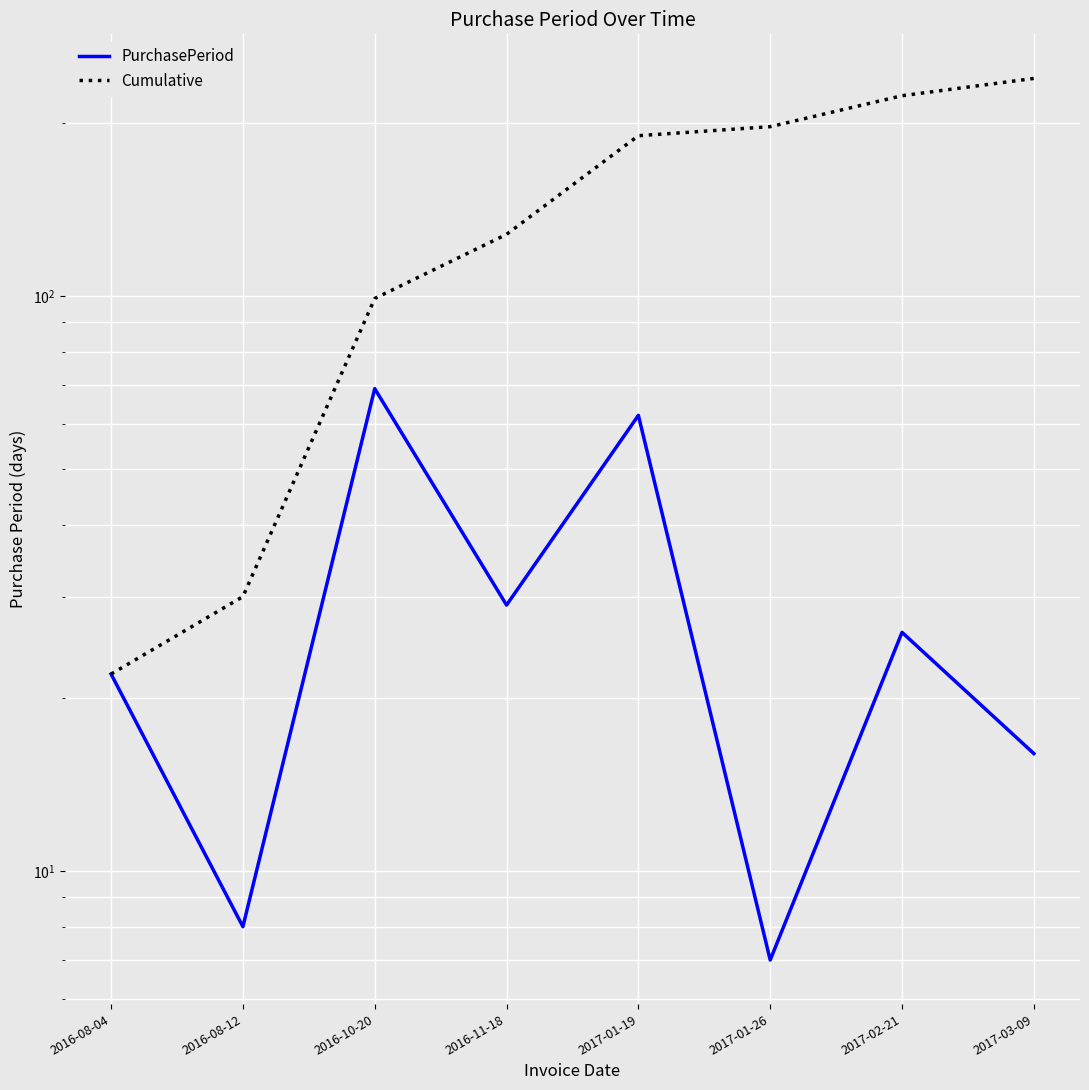

What position from the right is 2017-02-21?

2